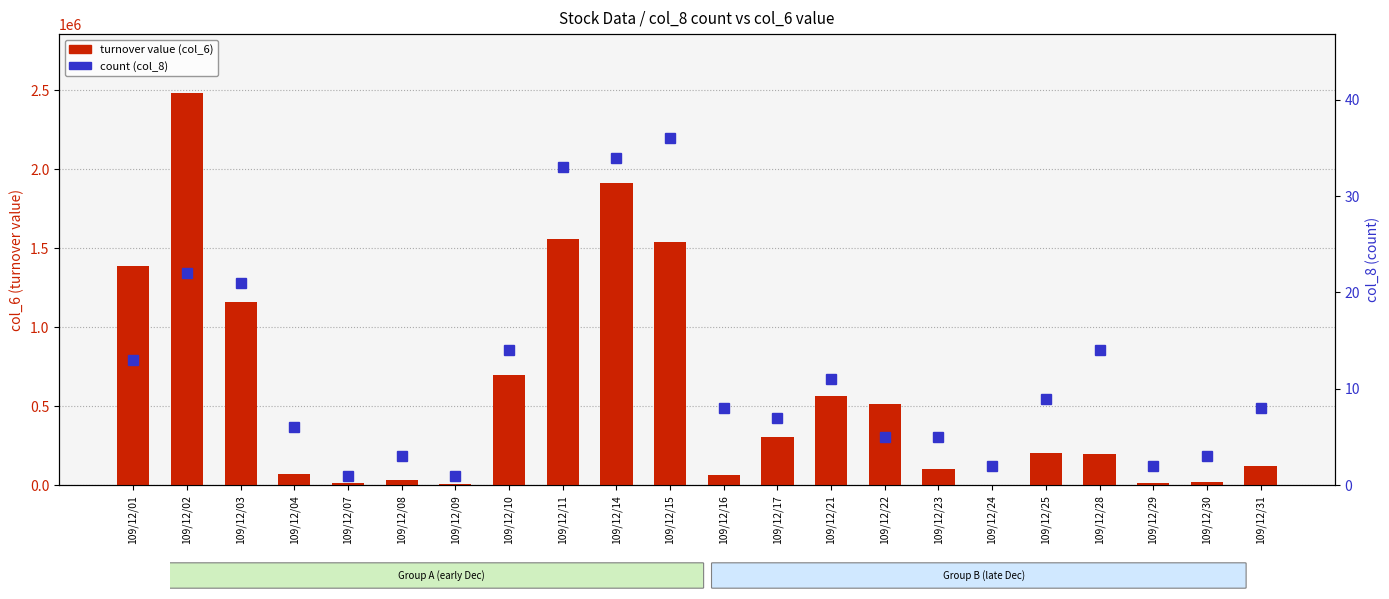

Are the bars horizontal?

No